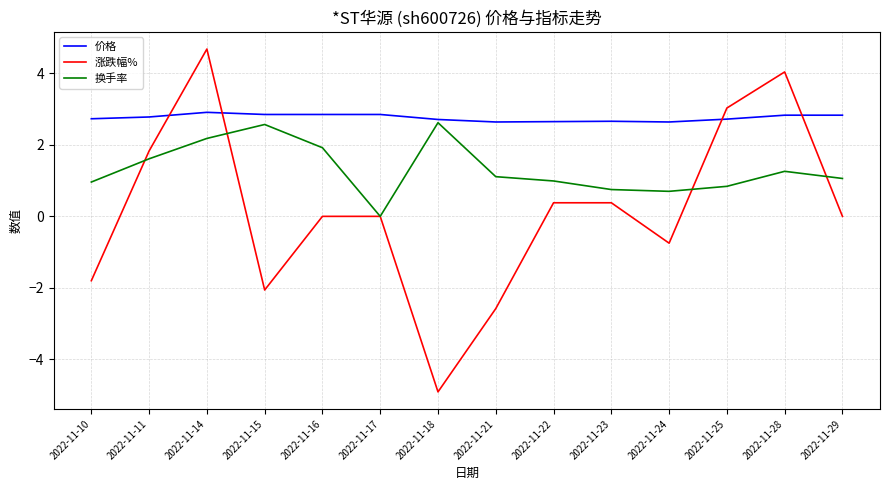

The value of 换手率 at 2022-11-16 is 1.9. True or false?

True